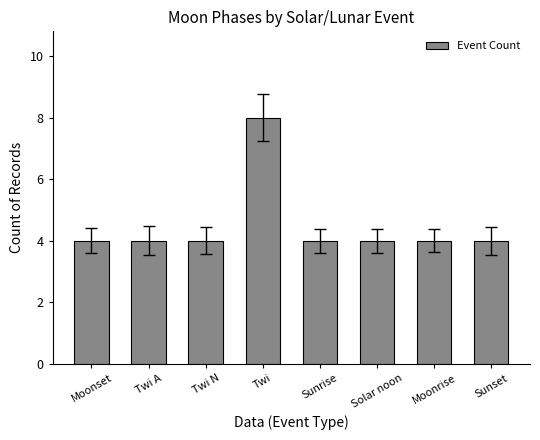

What is the difference between the maximum and second lowest values?

4